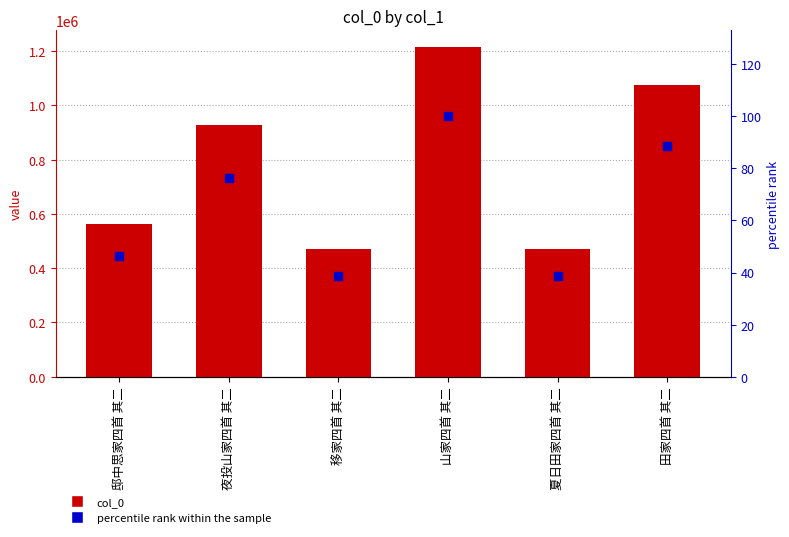

Which series has the largest total across all categories?

col_0